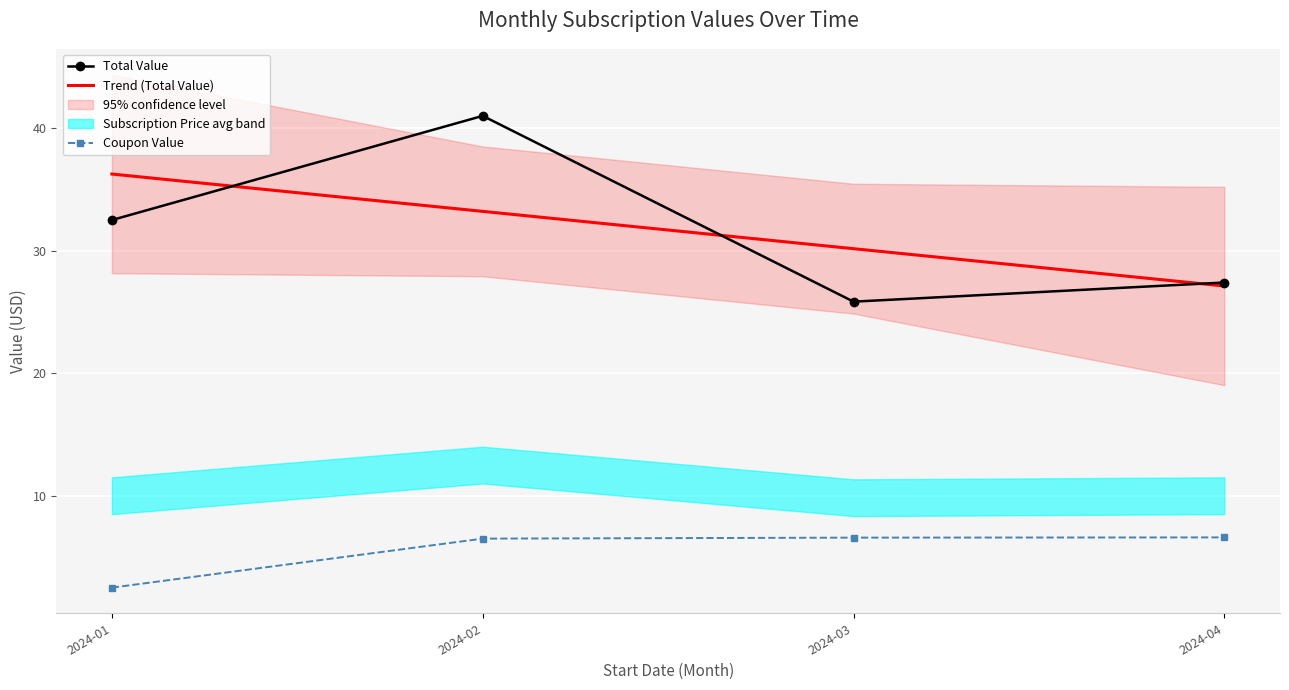

True or false: Coupon Value and Trend (Total Value) cross at least once.

False